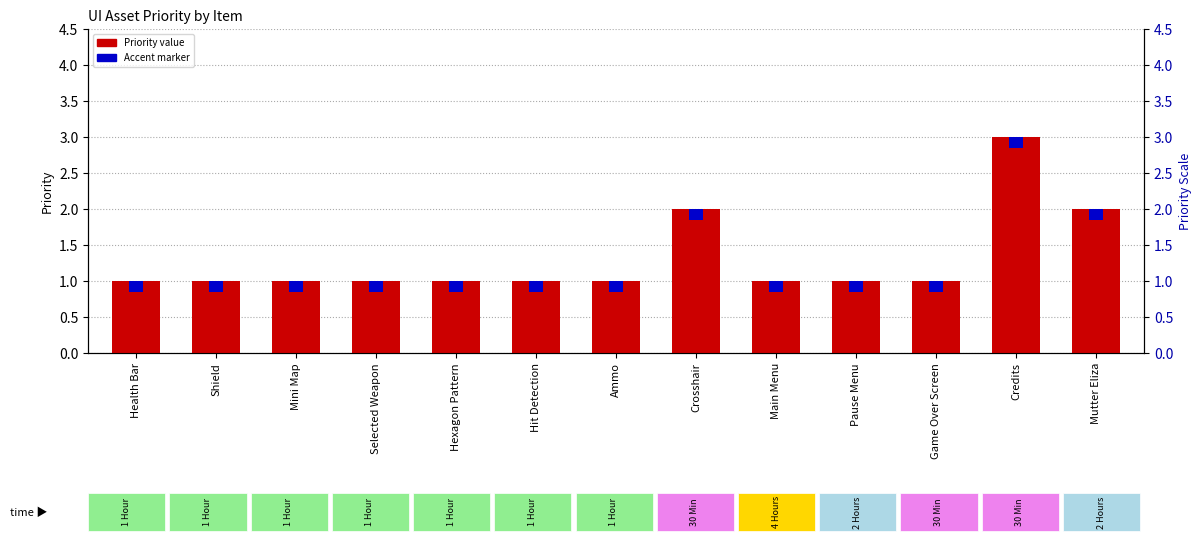

True or false: Priority has a value of 1.3 at Shield.

False